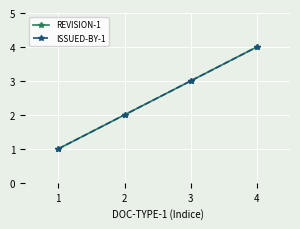

How many values in the REVISION-1 series exceed 3?

1